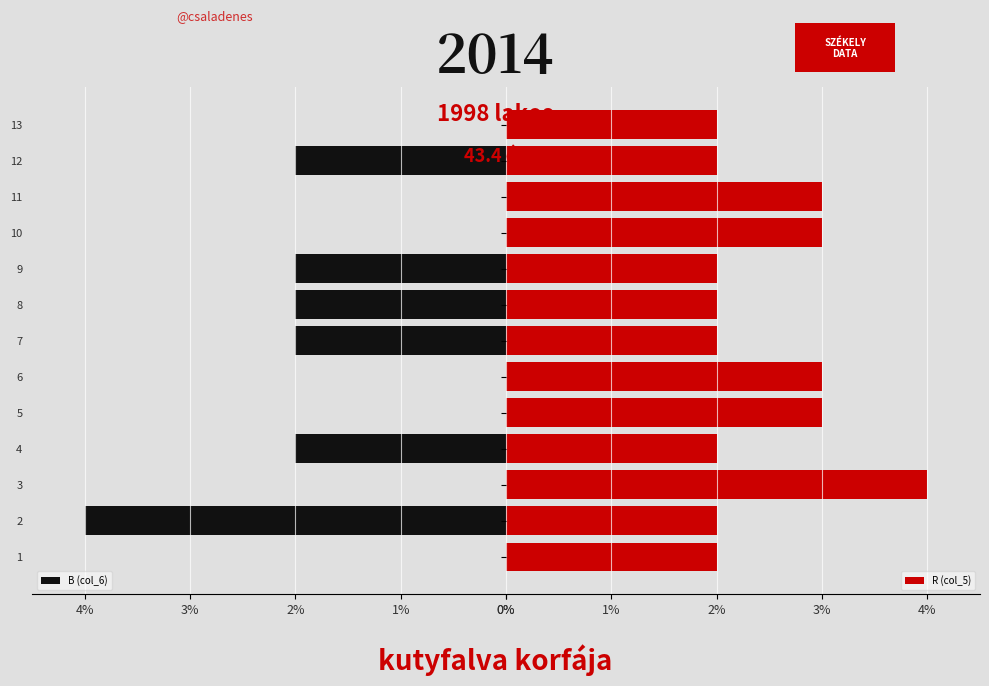

What is the maximum value for B (col_6)?

4